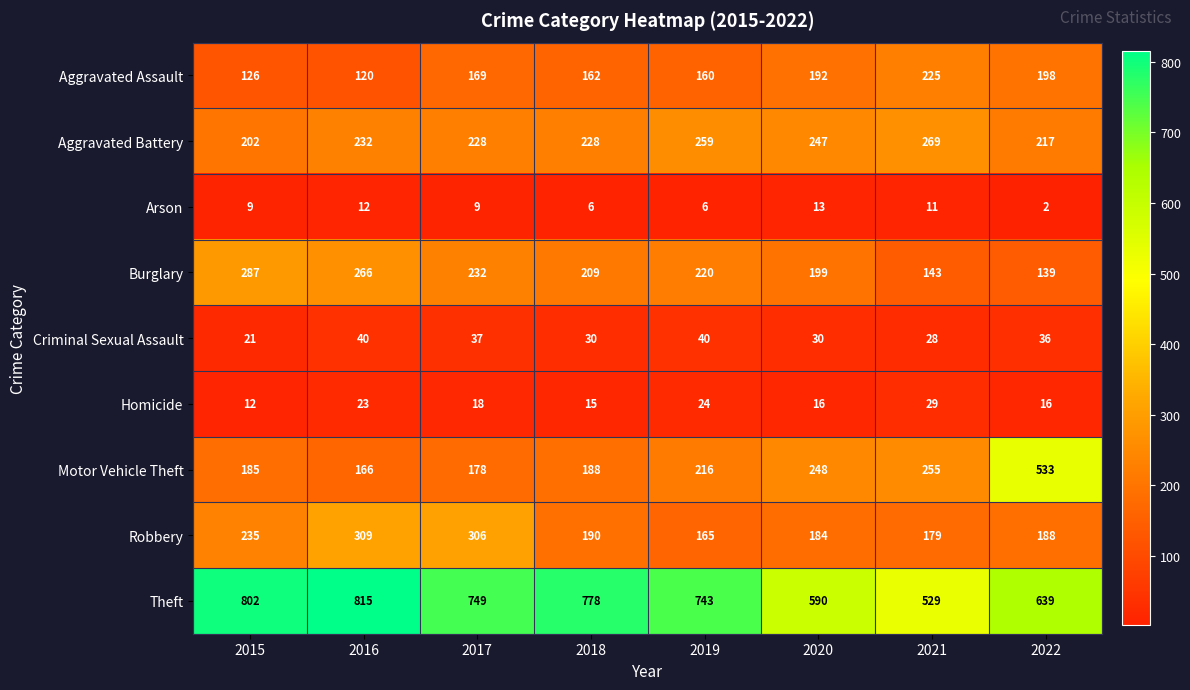

What is the difference between the maximum and minimum values in the Burglary series?

148